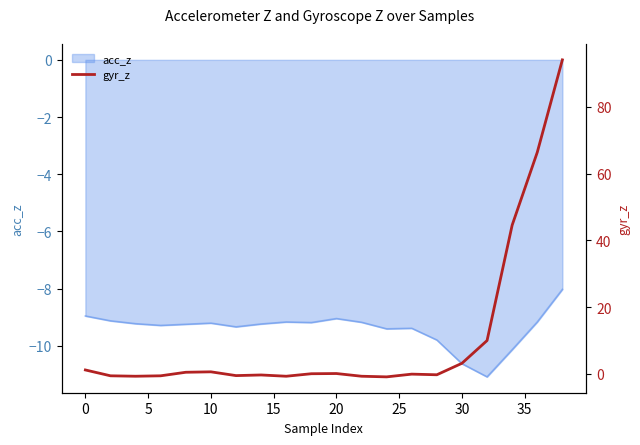

Does the chart have visible grid lines?

No